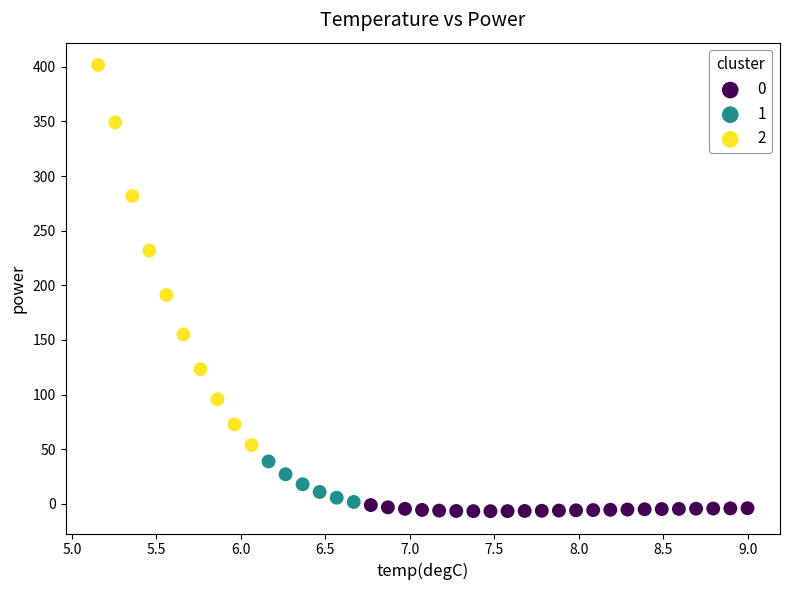

What are all the series names shown in the legend?

0, 1, 2